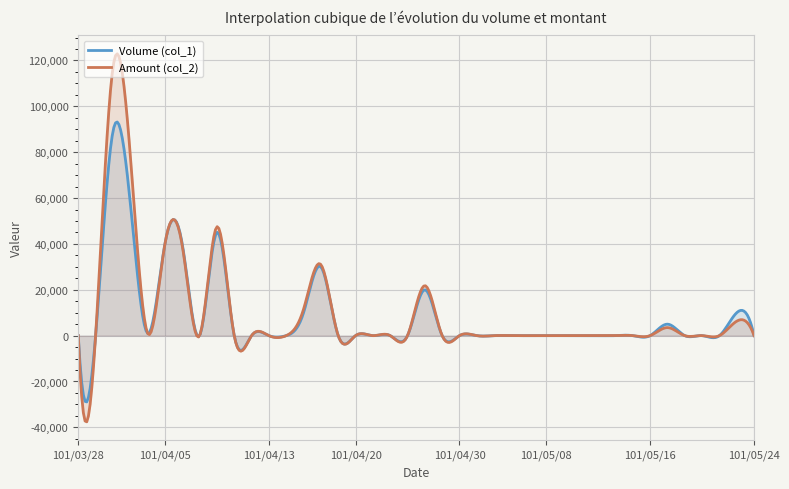

Is it true that Volume (col_1) equals -51072 at 101/04/23?

False